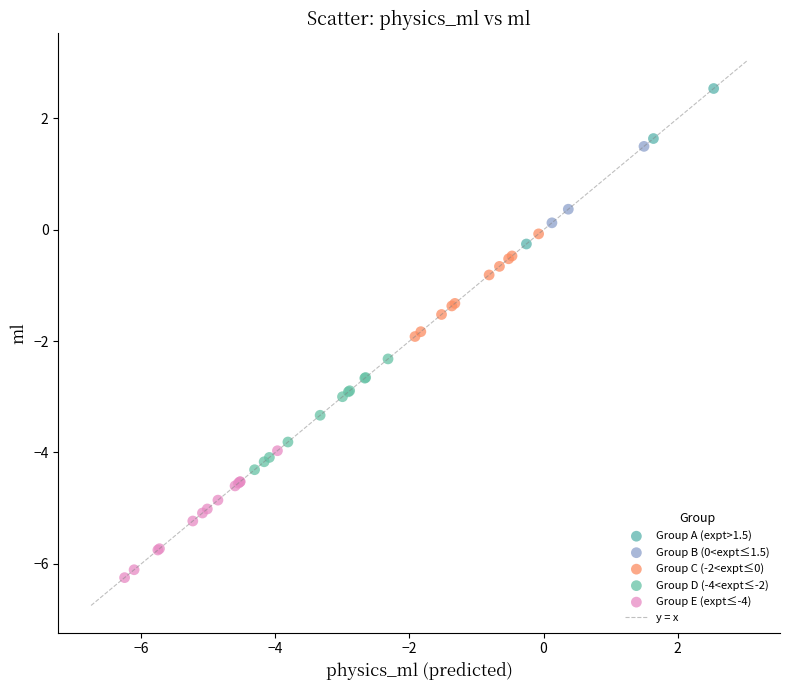

Which series reaches the minimum Y coordinate?

Group E (expt≤-4)